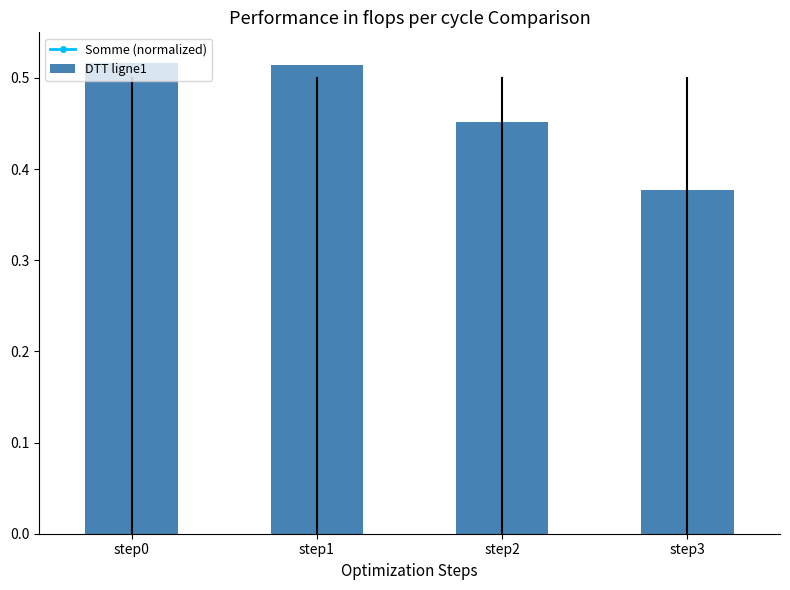

The DTT ligne1 series shows 0.2 at step0. True or false?

False